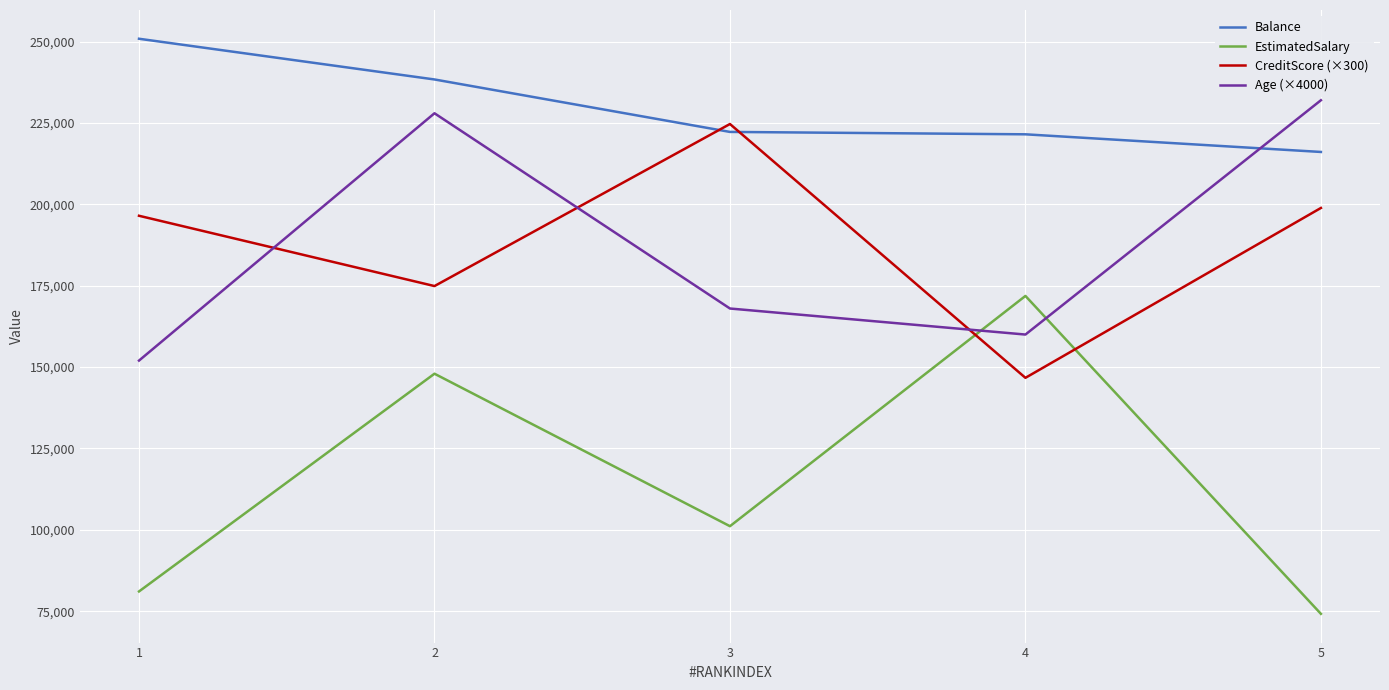

True or false: Balance has a value of 238388 at 2.

True